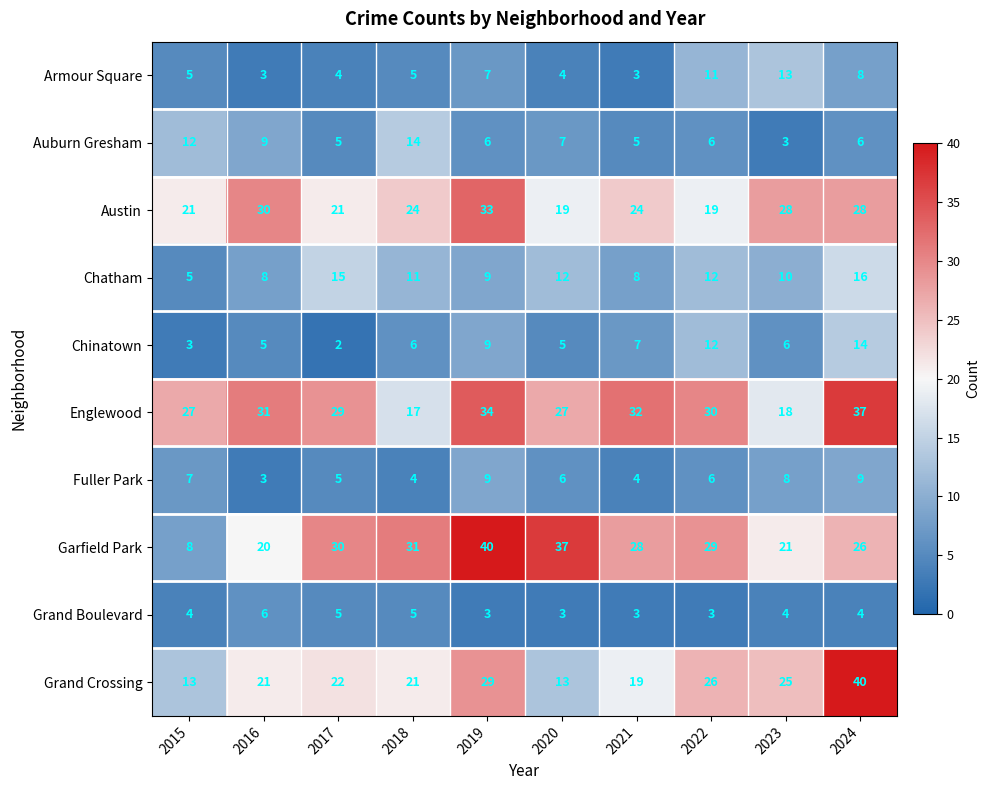

What is the lowest value of the Chatham series?

5